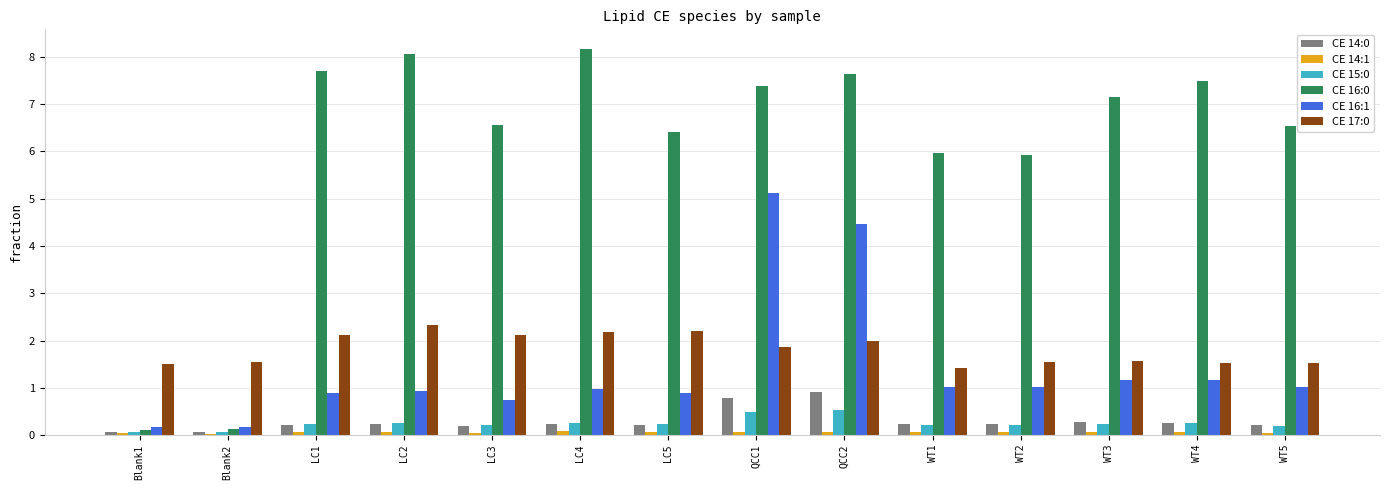

Which category has the highest value across all series?

LC4